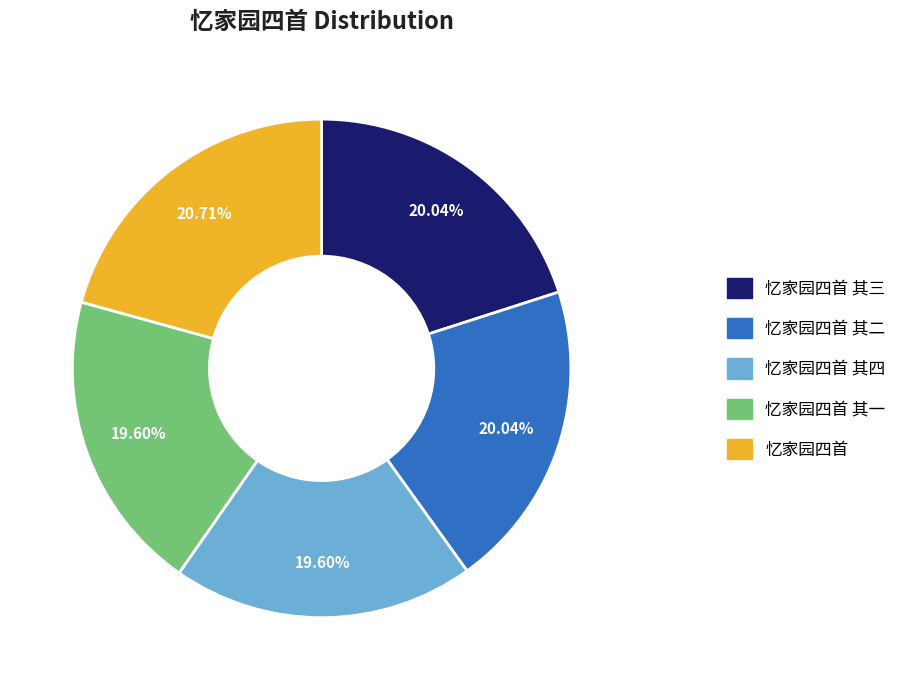

Does any single category account for the majority?

No